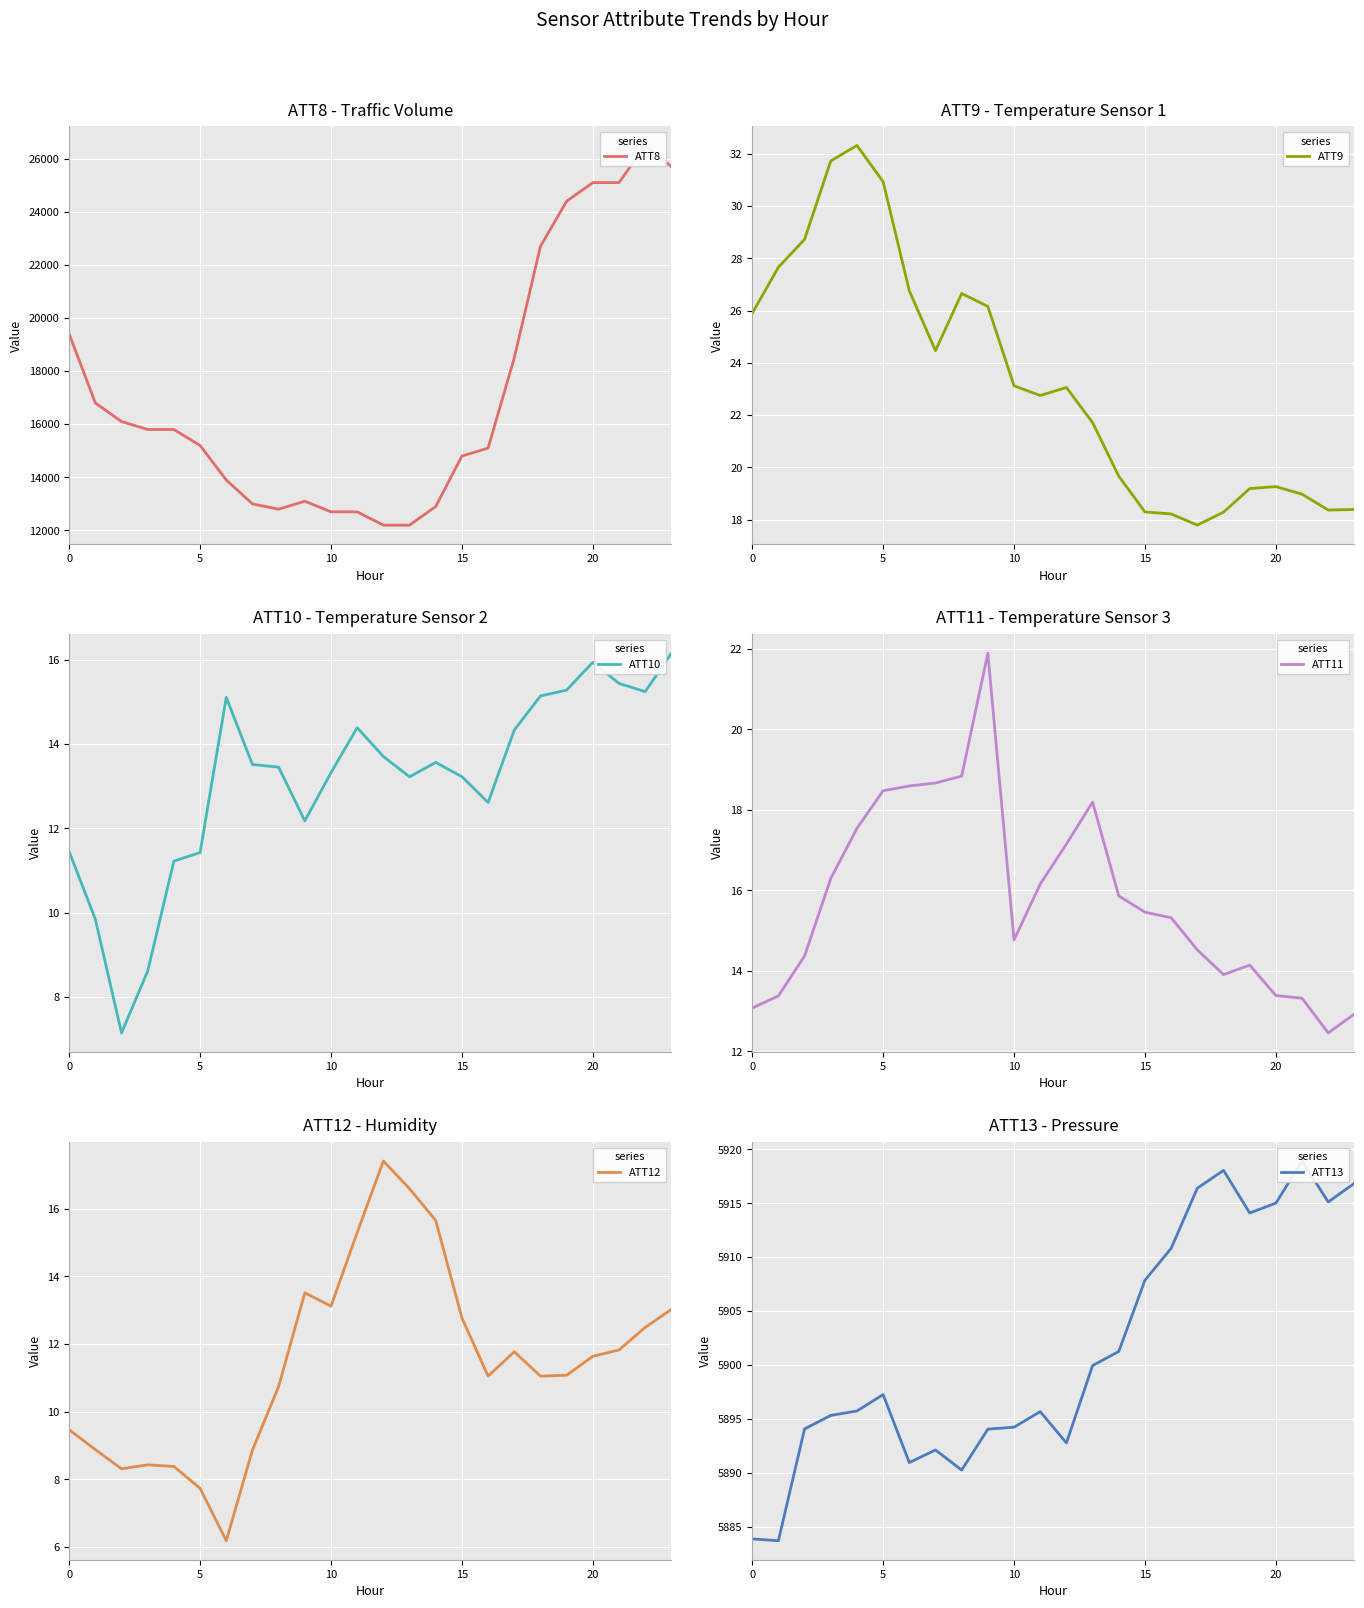

Which series has the widest spread of values?

ATT8